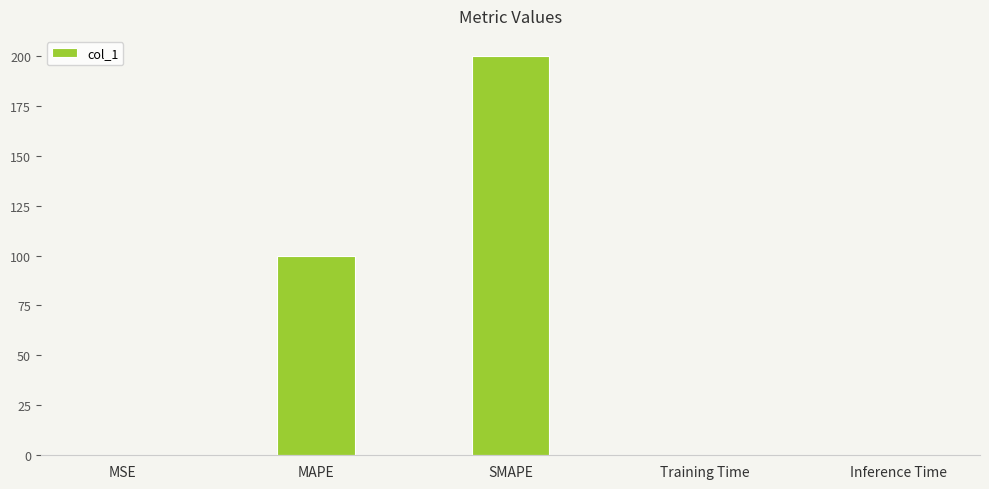

True or false: the data shows 0.0 at Inference Time.

True